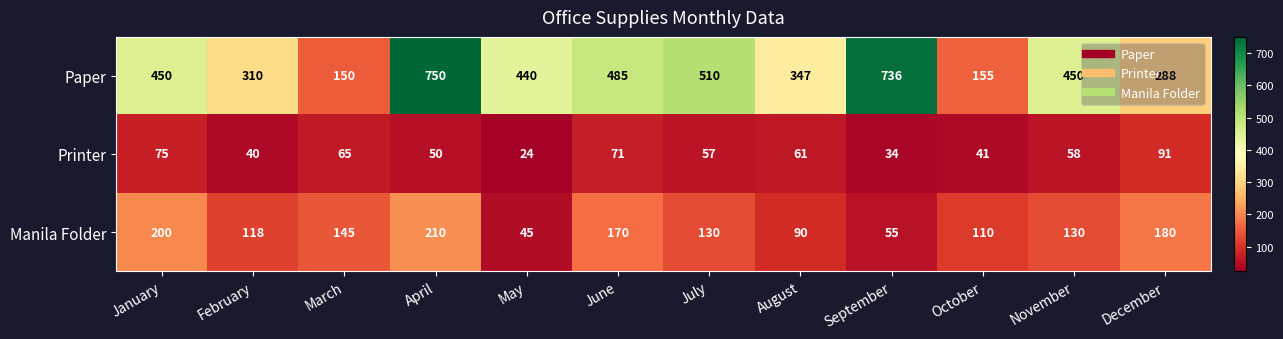

True or false: Paper has a value of 150 at March.

True